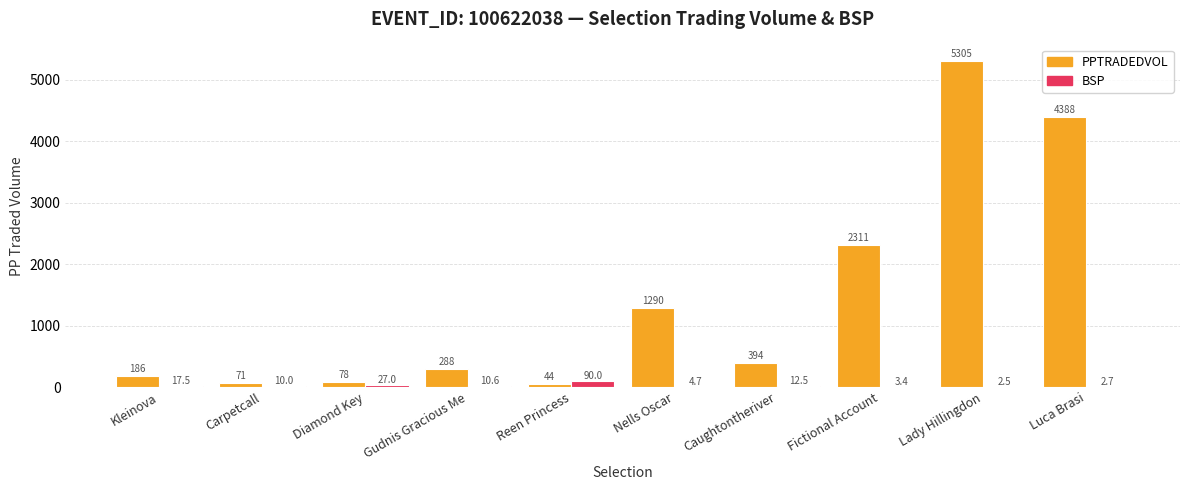

What is the difference between the PPTRADEDVOL values at Luca Brasi and Gudnis Gracious Me?

4099.6